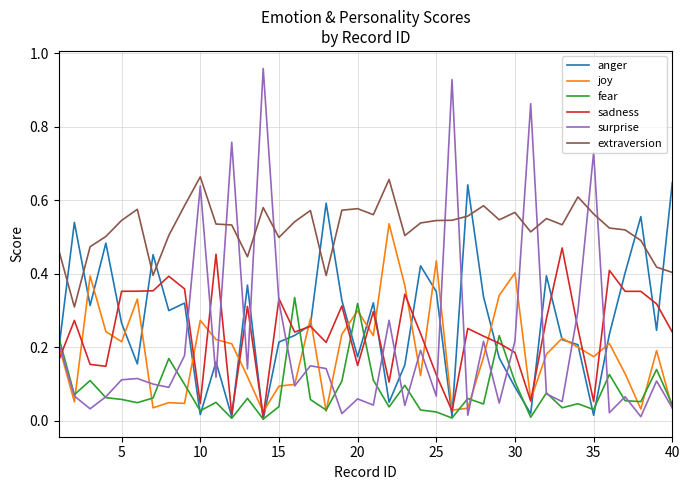

Which series has the widest spread of values?

surprise